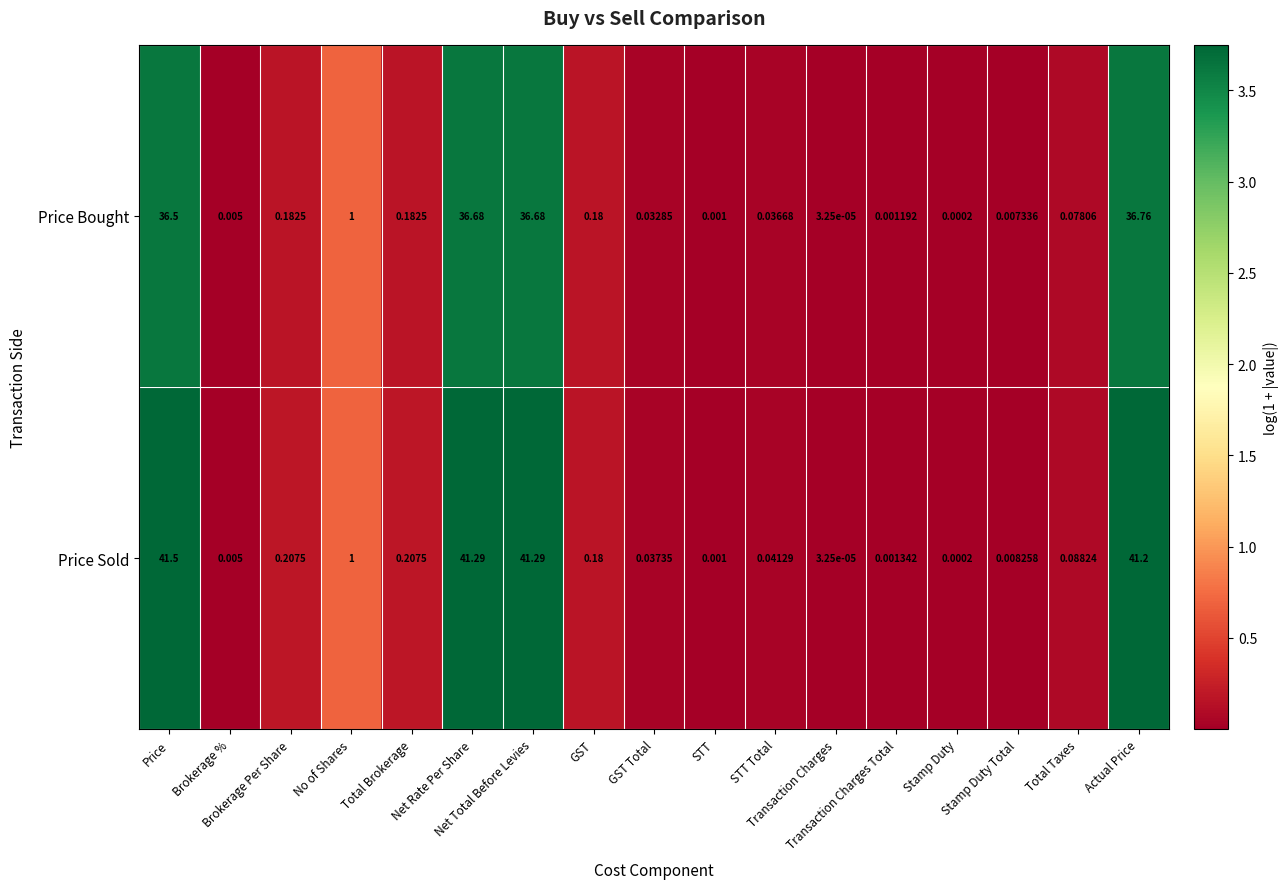

Reading left to right, extract all data points from this chart.

Price Bought: Price=36.5	Brokerage %=0.0	Brokerage Per Share=0.2	No of Shares=1.0	Total Brokerage=0.2	Net Rate Per Share=36.7	Net Total Before Levies=36.7	GST=0.2	GST Total=0.0	STT=0.0	STT Total=0.0	Transaction Charges=0.0	Transaction Charges Total=0.0	Stamp Duty=0.0	Stamp Duty Total=0.0	Total Taxes=0.1	Actual Price=36.8
Price Sold: Price=41.5	Brokerage %=0.0	Brokerage Per Share=0.2	No of Shares=1.0	Total Brokerage=0.2	Net Rate Per Share=41.3	Net Total Before Levies=41.3	GST=0.2	GST Total=0.0	STT=0.0	STT Total=0.0	Transaction Charges=0.0	Transaction Charges Total=0.0	Stamp Duty=0.0	Stamp Duty Total=0.0	Total Taxes=0.1	Actual Price=41.2